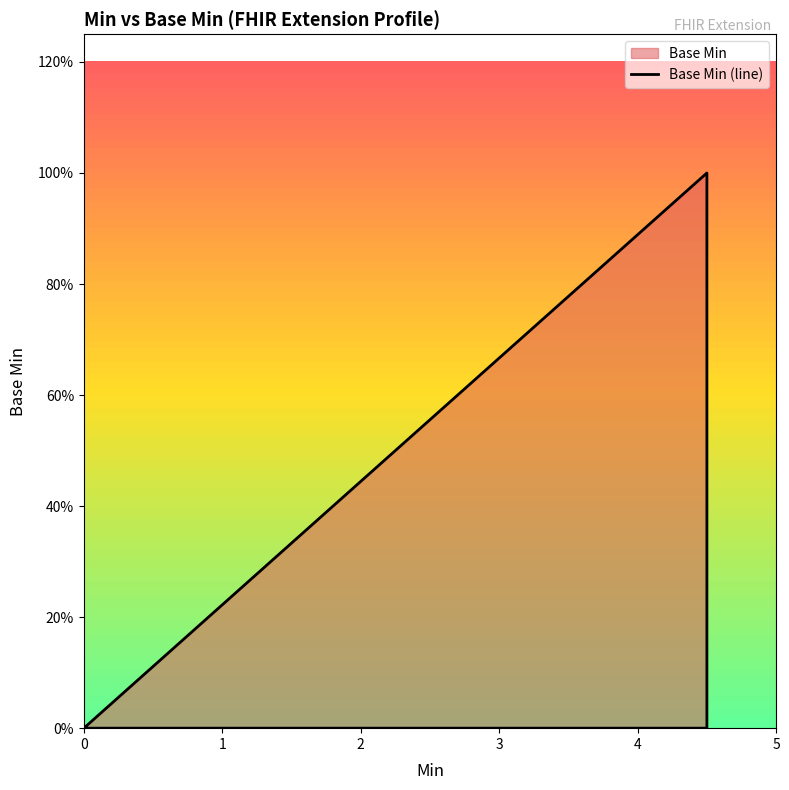

List the labels in order of value, largest first.

4, 0, 1, 2, 3, 5